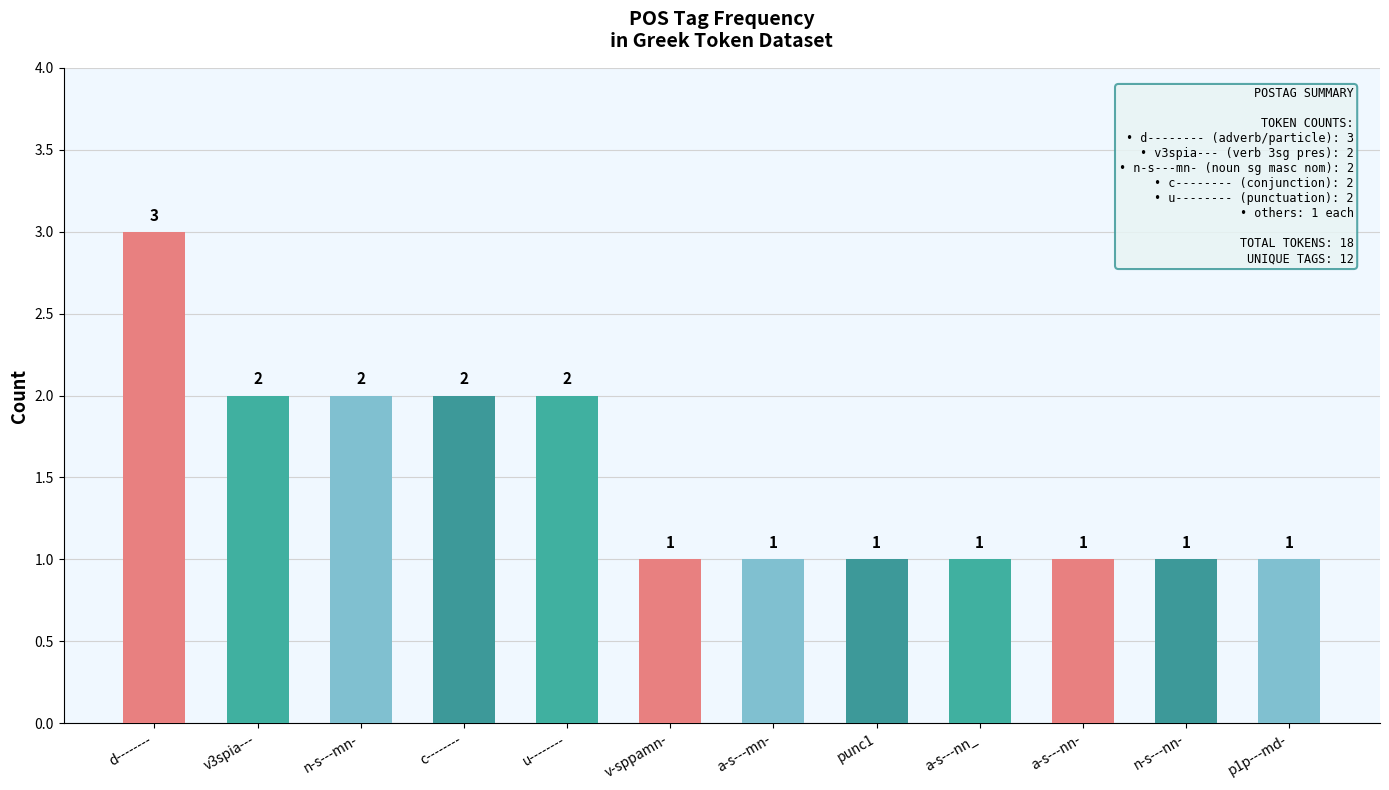

What is the ratio of the value at c-------- to the value at p1p---md-?

2.0